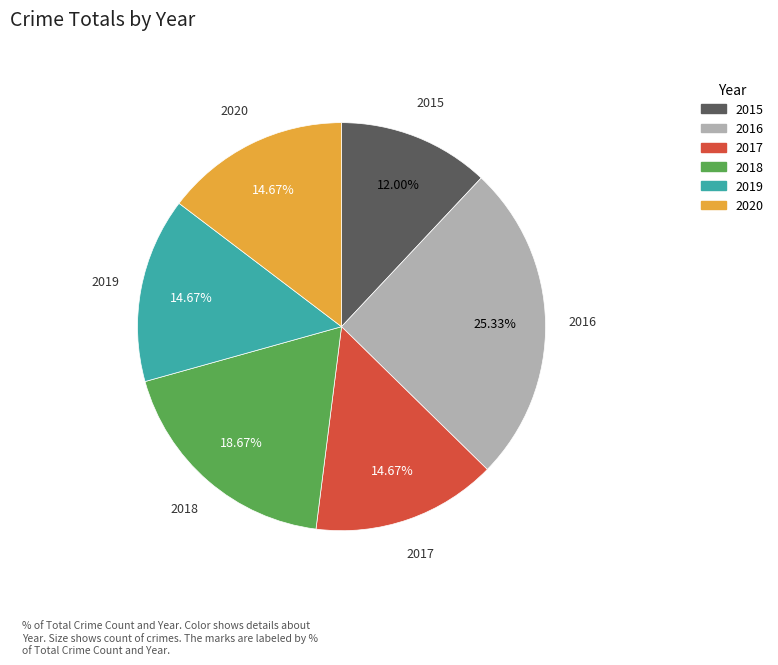

To the nearest percent, what is the difference between the 2018 and 2019 slice percentages?

4%